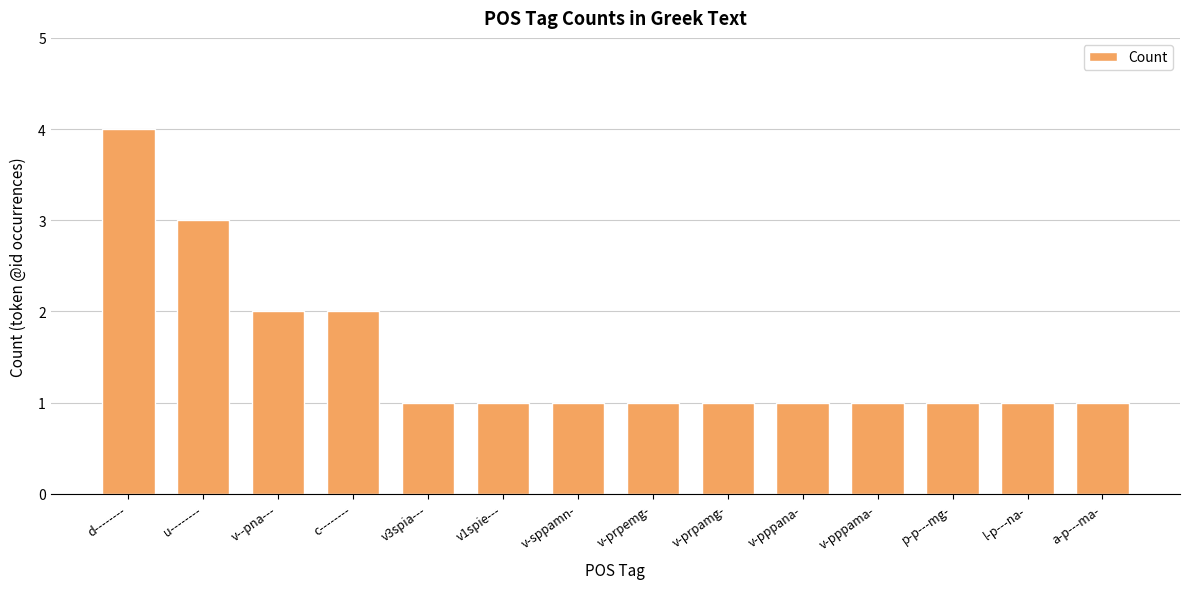

Which has a higher value, l-p---na- or u--------?

u--------